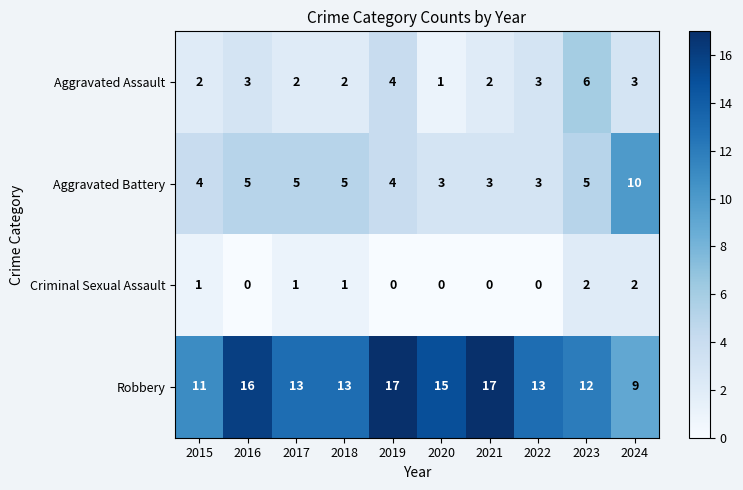

The value of Aggravated Battery at 2021 is 1. True or false?

False